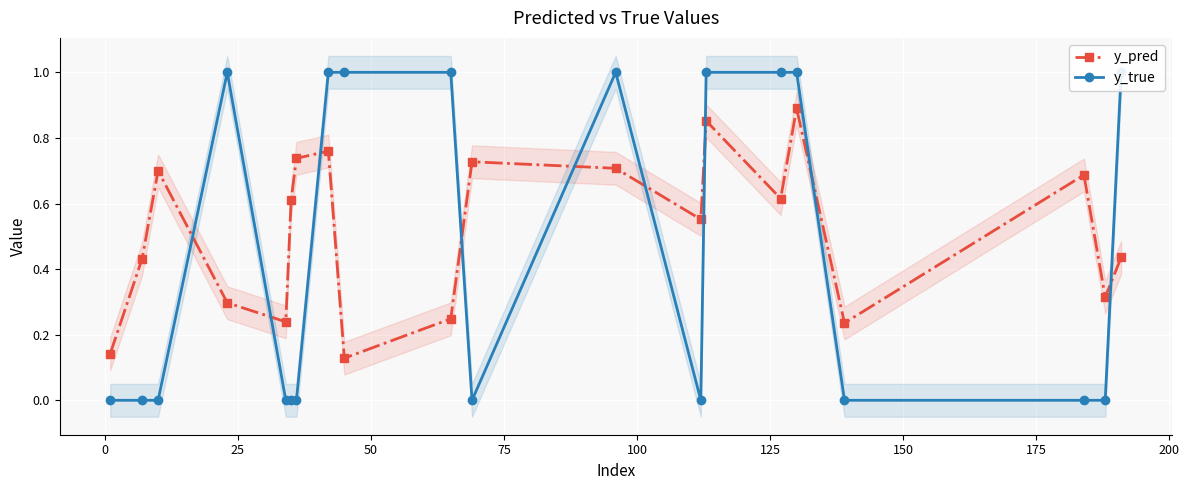

How many y_true values are between 0 and 1?

20